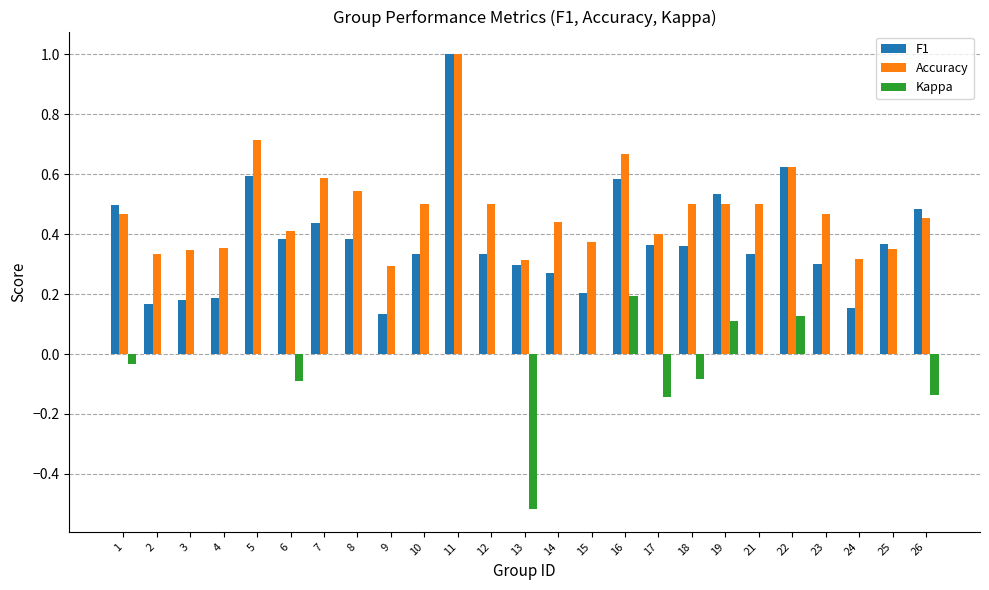

What is the total value across all series at 8?

0.9